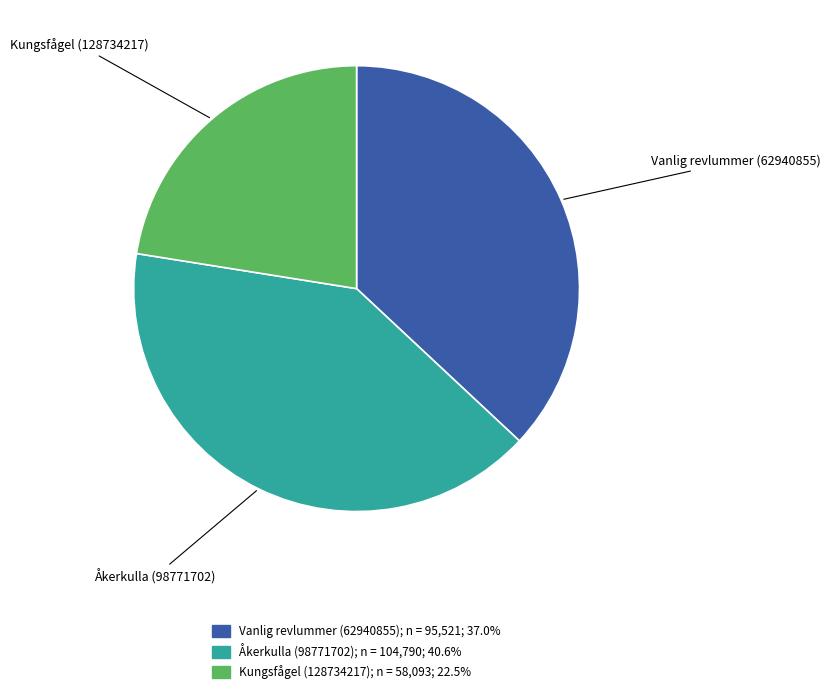

Combined, do Åkerkulla (98771702) and Vanlig revlummer (62940855) account for over 50%?

Yes